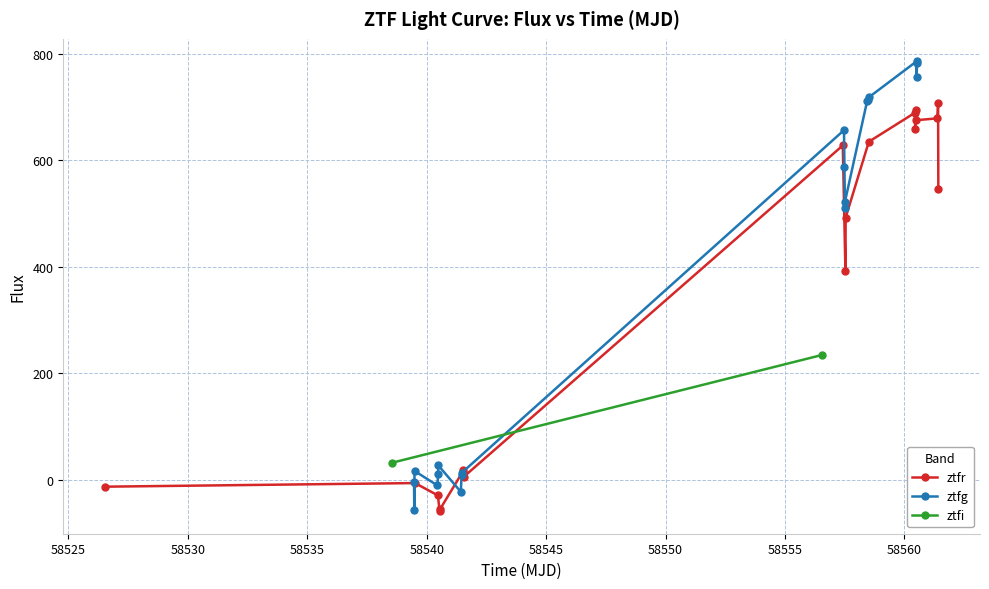

At how many categories does at least one series exceed 712?

5